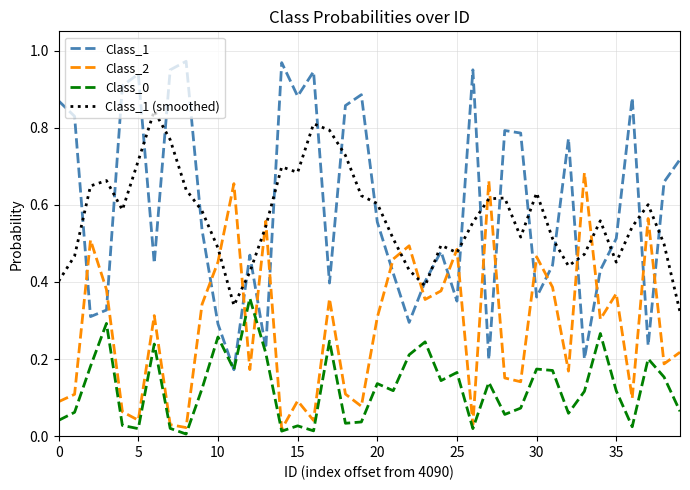

True or false: Class_1 (smoothed) and Class_2 intersect in this chart.

True